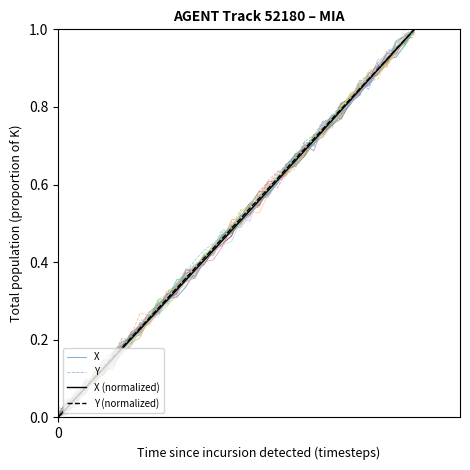

True or false: Y (normalized) has a value of 1.0 at 25.

False